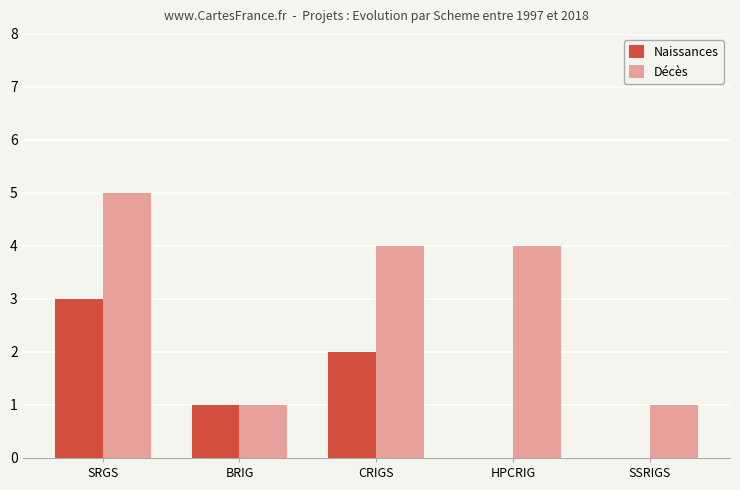

The Naissances series shows 2 at CRIGS. True or false?

True